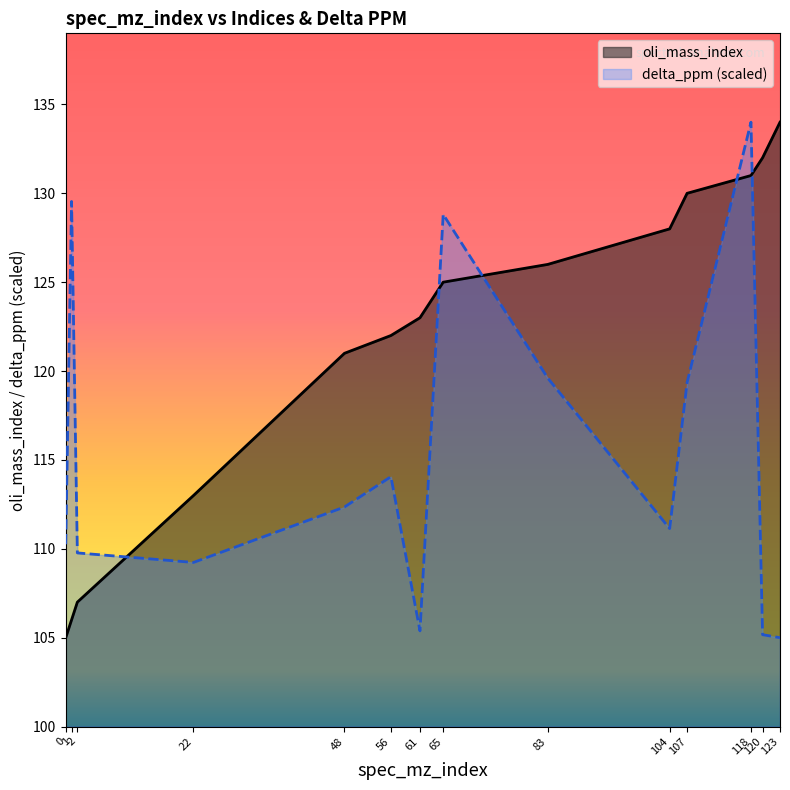

What is the spread (max minus min) of values at 0?

5.3